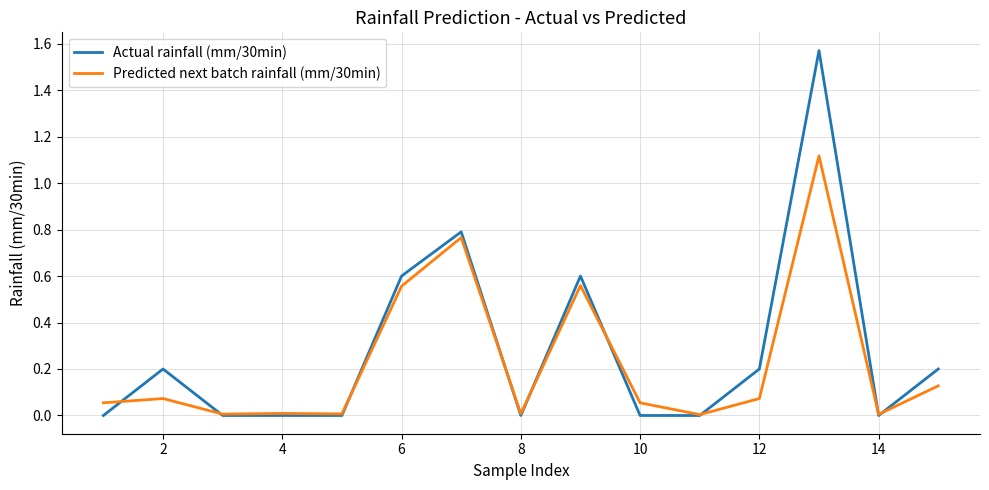

Which series has the largest range (max minus min)?

Actual rainfall (mm/30min)